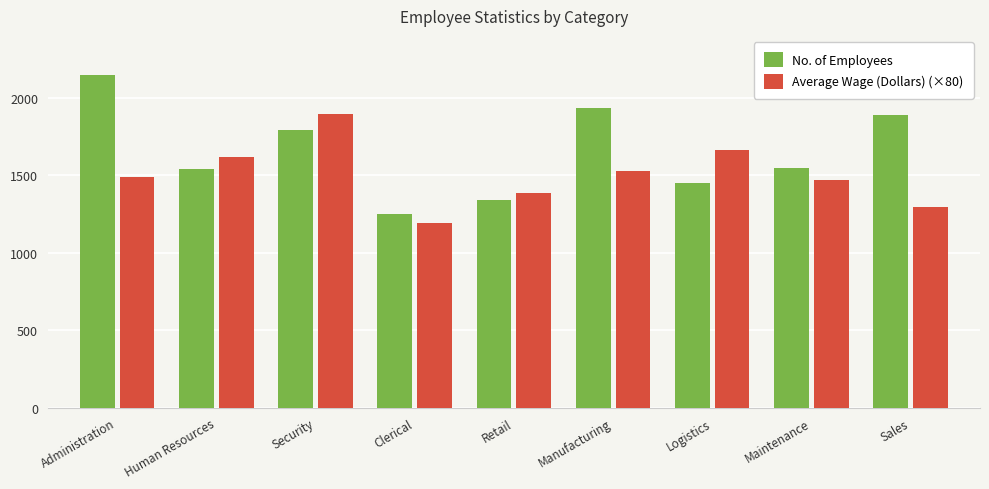

Between Security and Sales, which series saw the biggest shift?

Average Wage (Dollars) (×80)